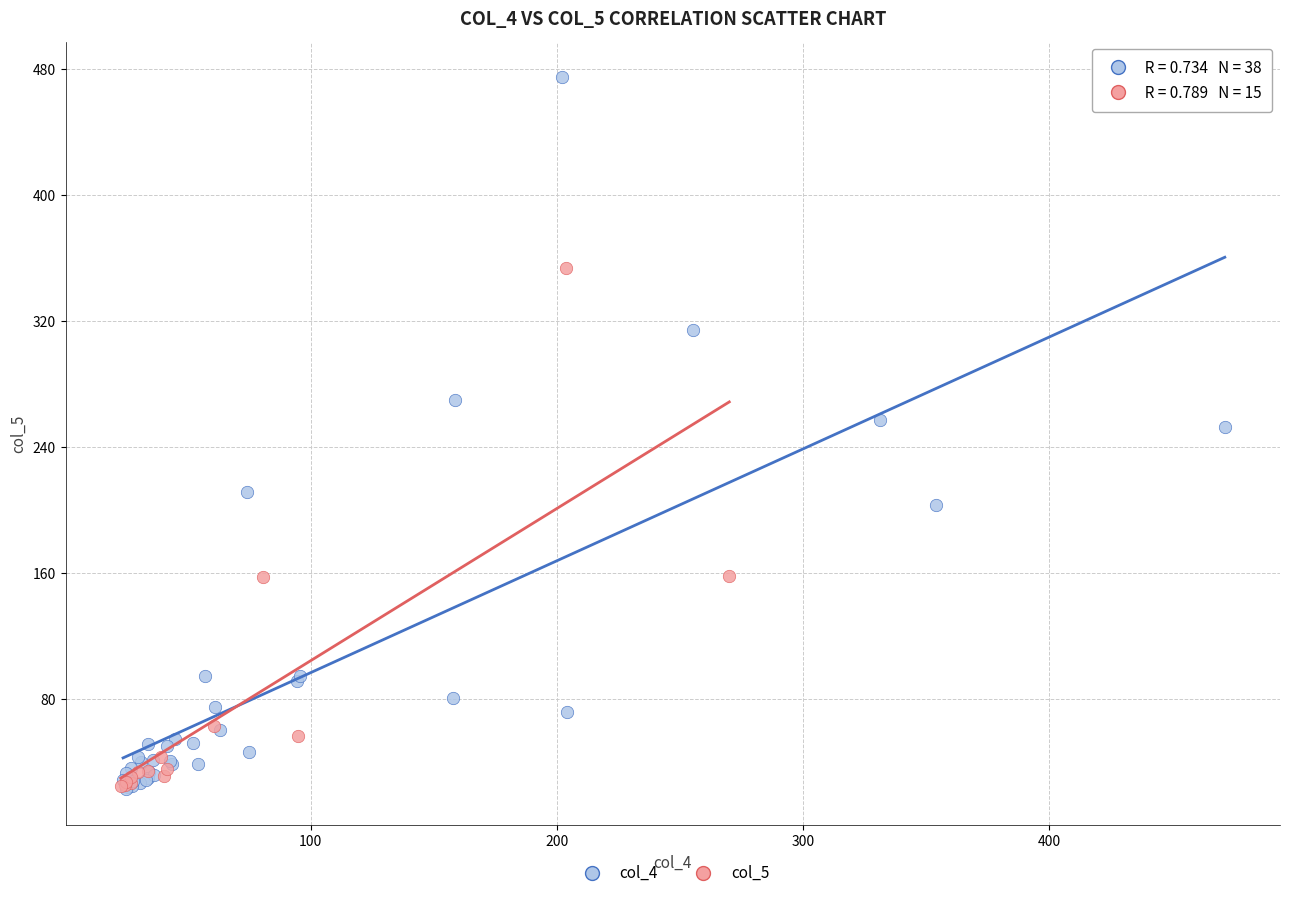

Which series reaches the maximum Y coordinate?

col_4